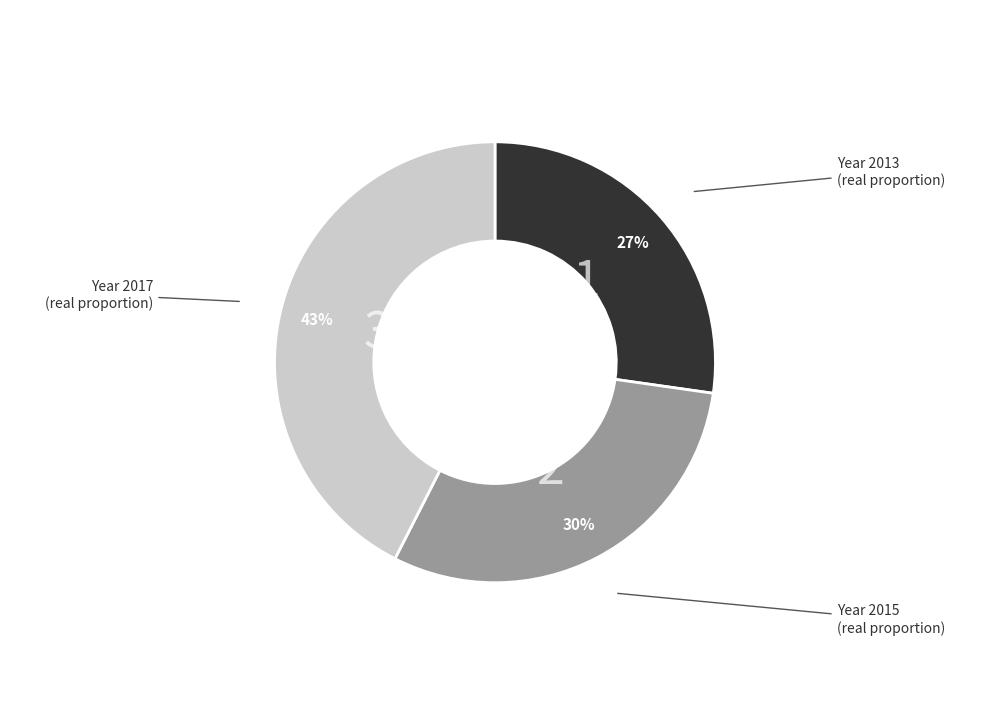

To the nearest percent, what is the average slice percentage?

33%